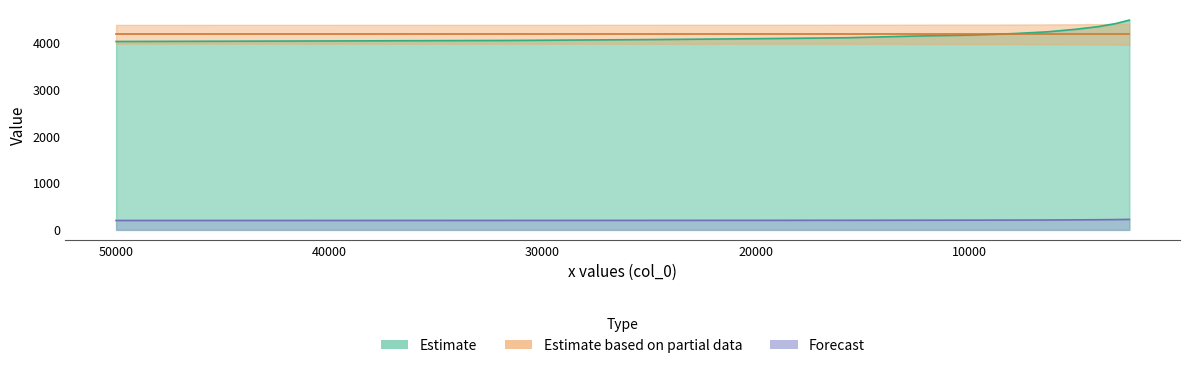

Does the chart have visible grid lines?

No